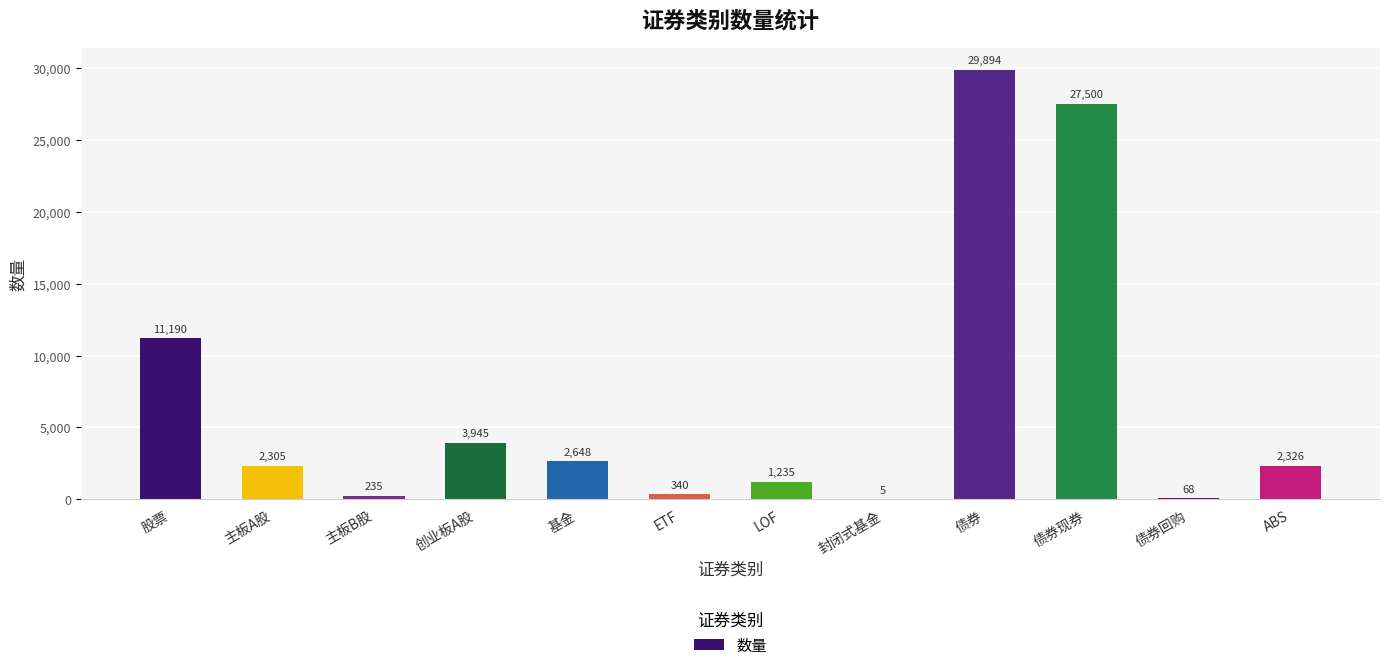

Reading left to right, list all the values displayed in this chart.

11190	2305	235	3945	2648	340	1235	5	29894	27500	68	2326